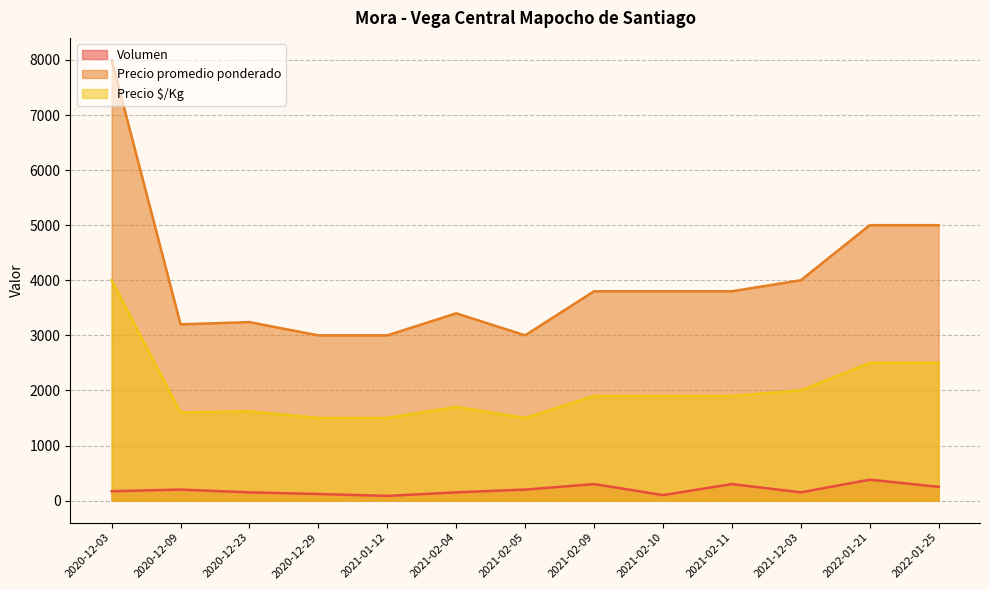

Does the chart display data point markers on the line(s)?

No